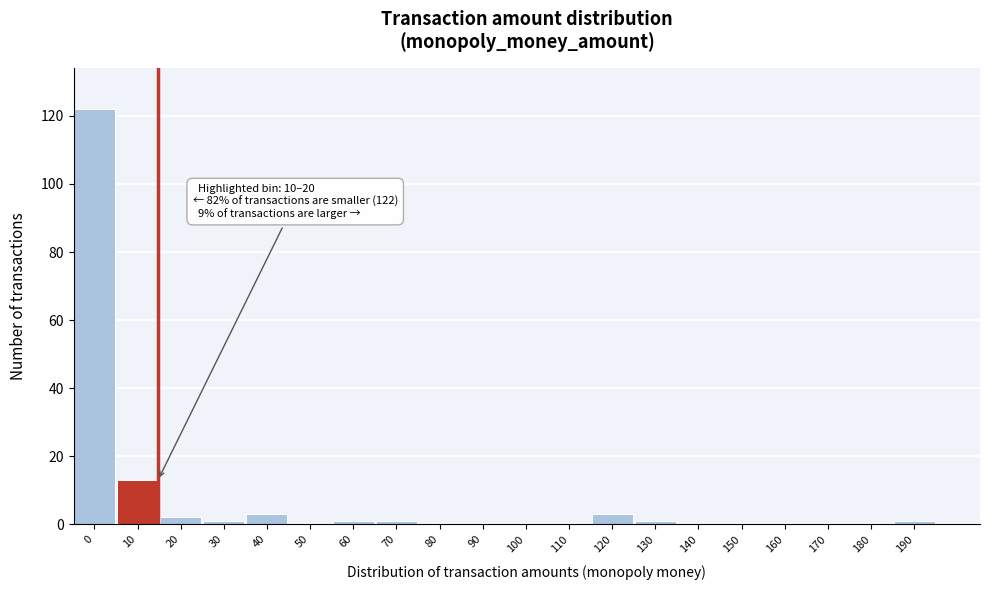

Reading right to left, transcribe all the data shown in this chart.

190=1	180=0	170=0	160=0	150=0	140=0	130=1	120=3	110=0	100=0	90=0	80=0	70=1	60=1	50=0	40=3	30=1	20=2	10=13	0=122